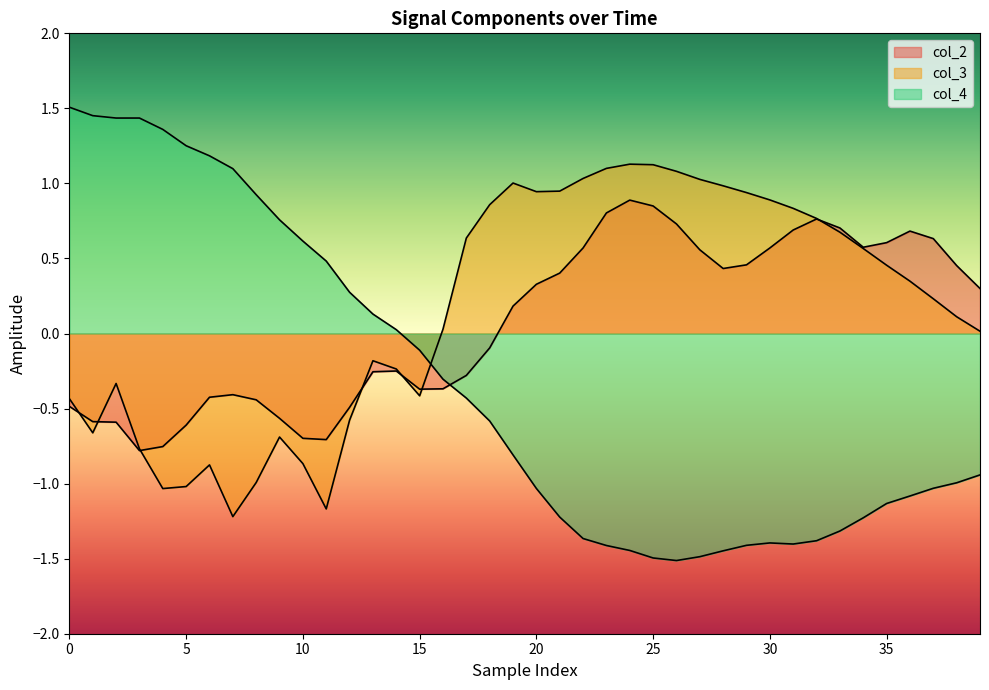

Rank the series by their maximum value, from lowest to highest.

col_2, col_3, col_4